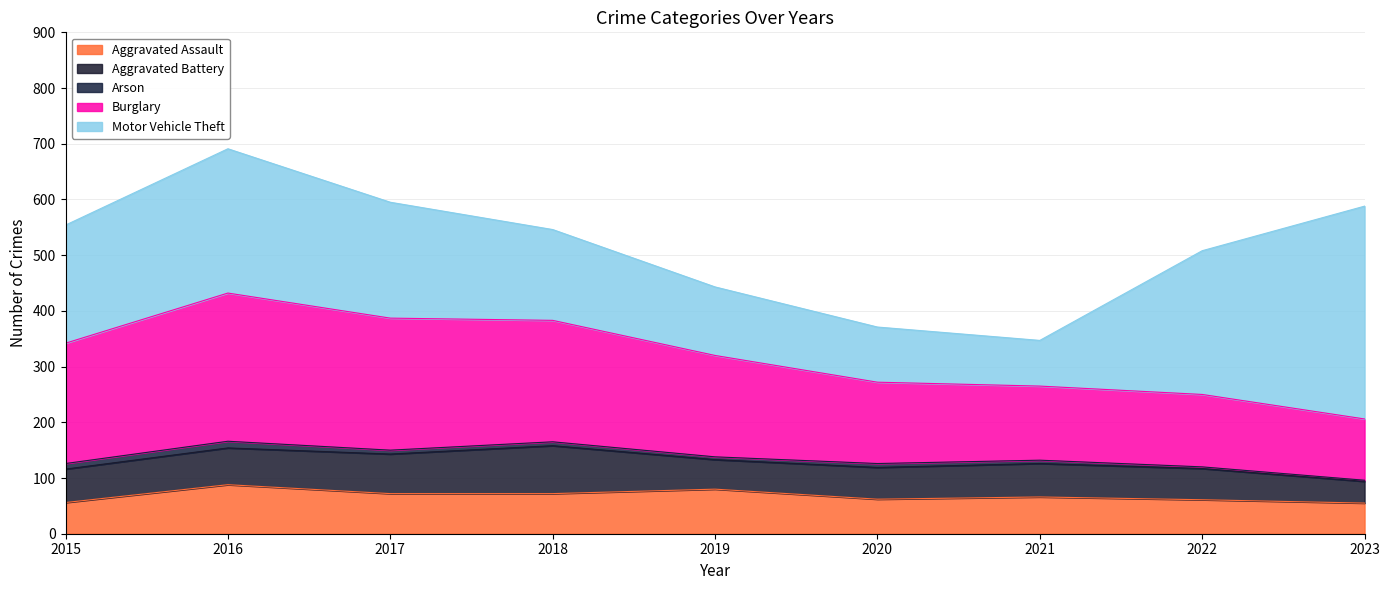

What is the difference between the highest and lowest values at 2018?

211